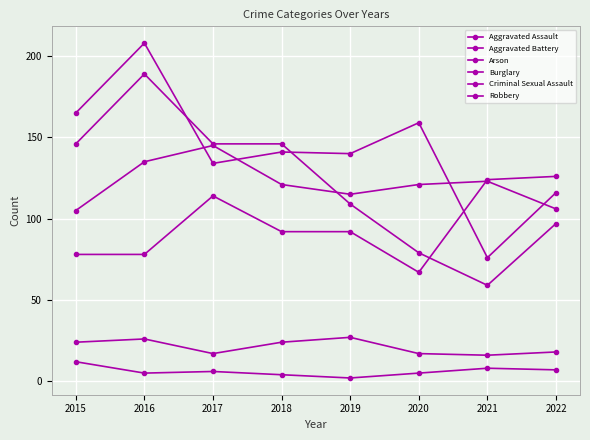

Reading right to left, list all the values displayed in this chart.

Aggravated Assault: 126	124	67	92	92	114	78	78
Aggravated Battery: 106	123	121	115	121	145	135	105
Arson: 7	8	5	2	4	6	5	12
Burglary: 116	76	159	140	141	134	208	165
Criminal Sexual Assault: 18	16	17	27	24	17	26	24
Robbery: 97	59	79	109	146	146	189	146